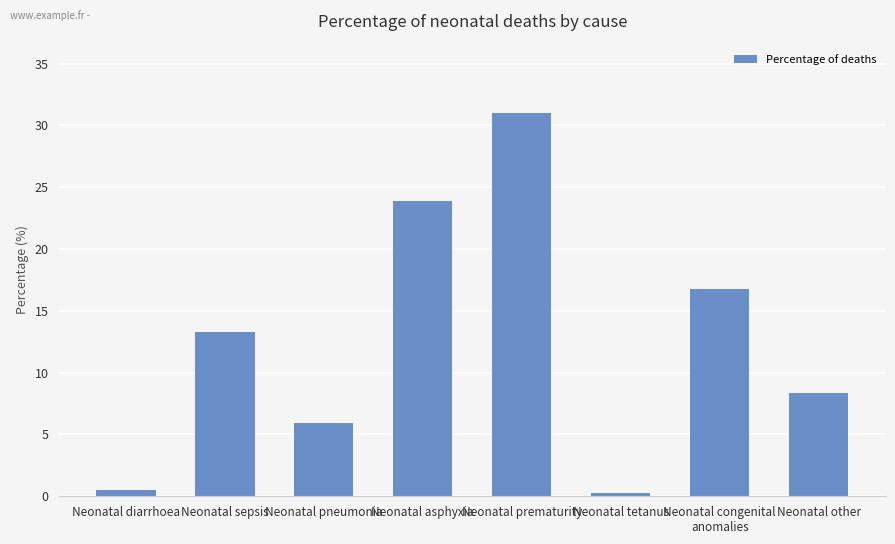

What is the ratio of the value at Neonatal pneumonia to the value at Neonatal prematurity?

0.2